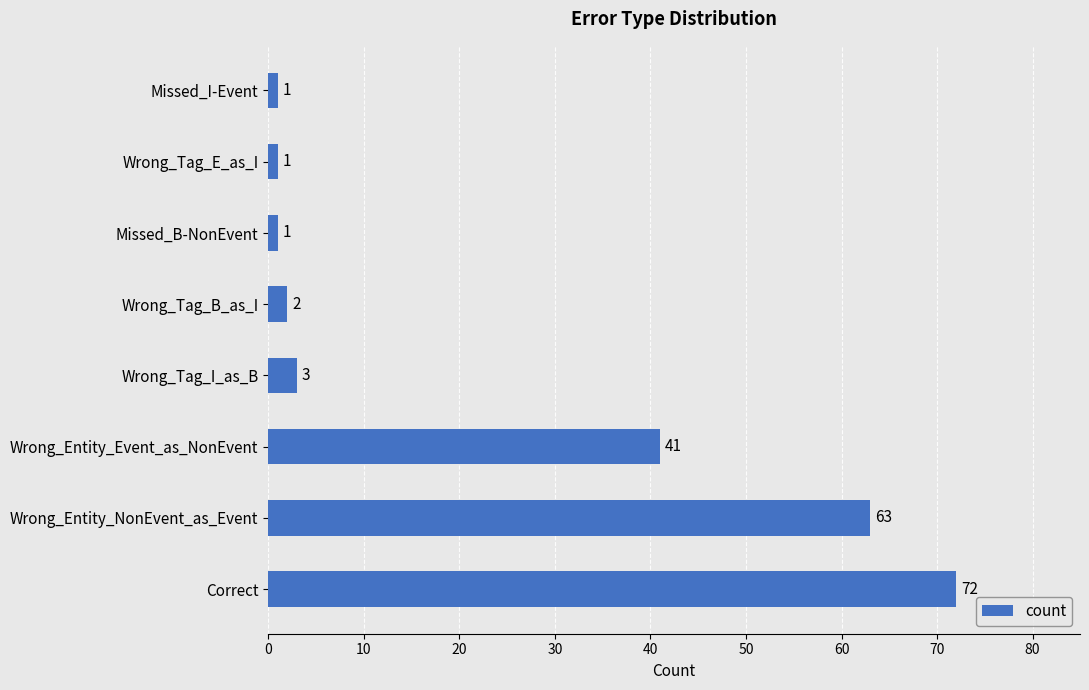

True or false: the data shows 1 at Missed_B-NonEvent.

True